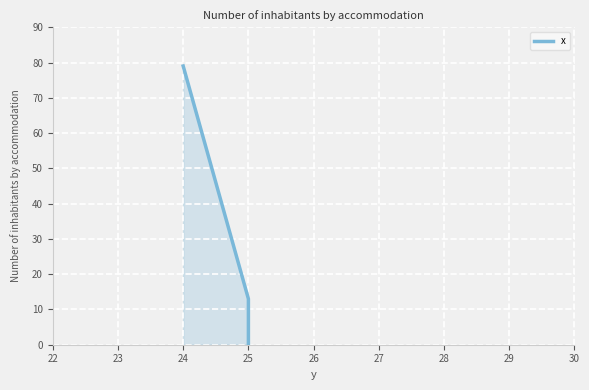

How many data points are above 13?

1